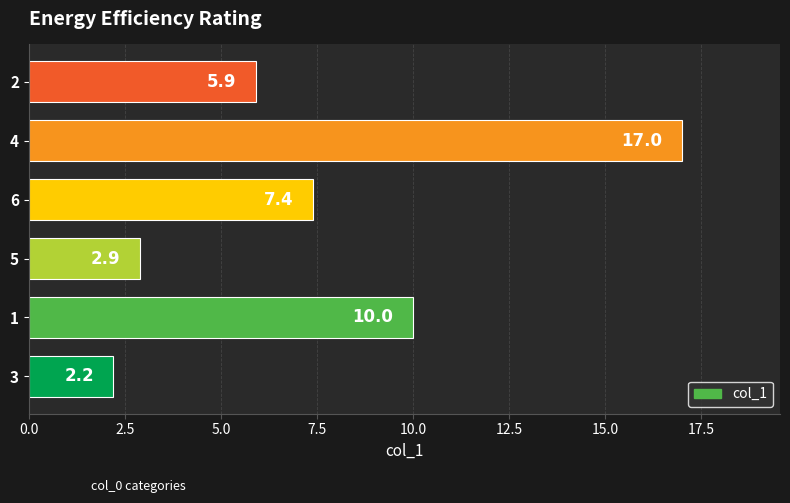

Which category has the lowest value across all series?

3